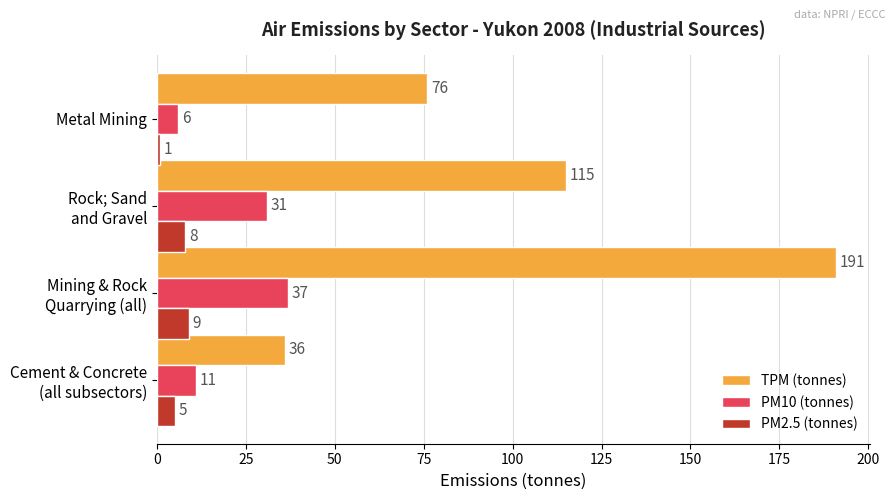

Is it true that PM2.5 (tonnes) equals 1 at Metal Mining?

True